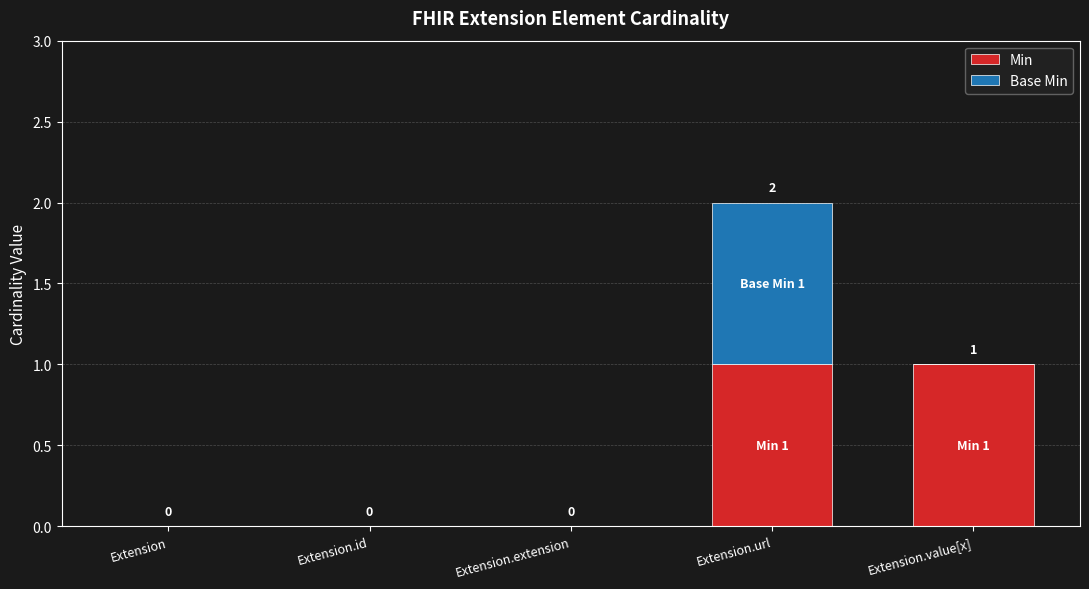

Does the chart contain stacked bars?

Yes